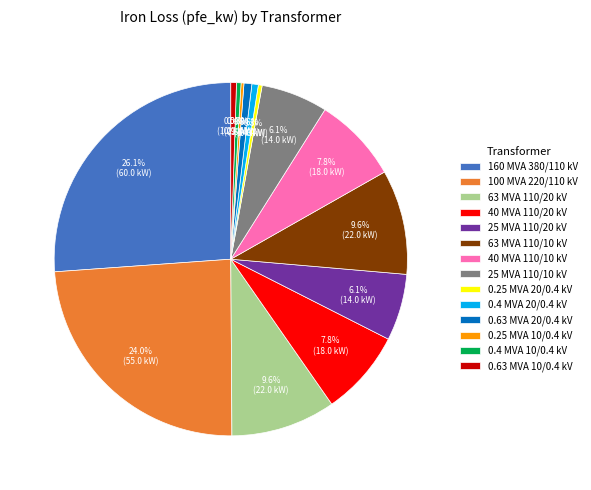

Do 63 MVA 110/10 kV and 25 MVA 110/20 kV together represent more than half of the pie?

No